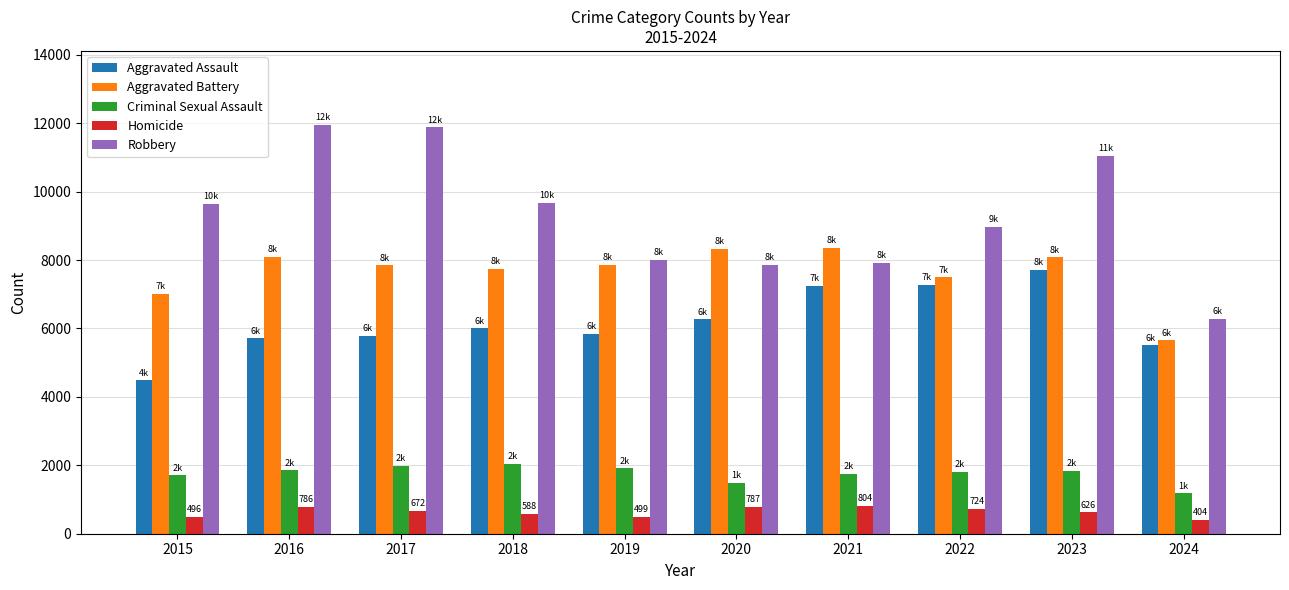

What is the sum of the Aggravated Assault values at 2015 and 2019?

10321